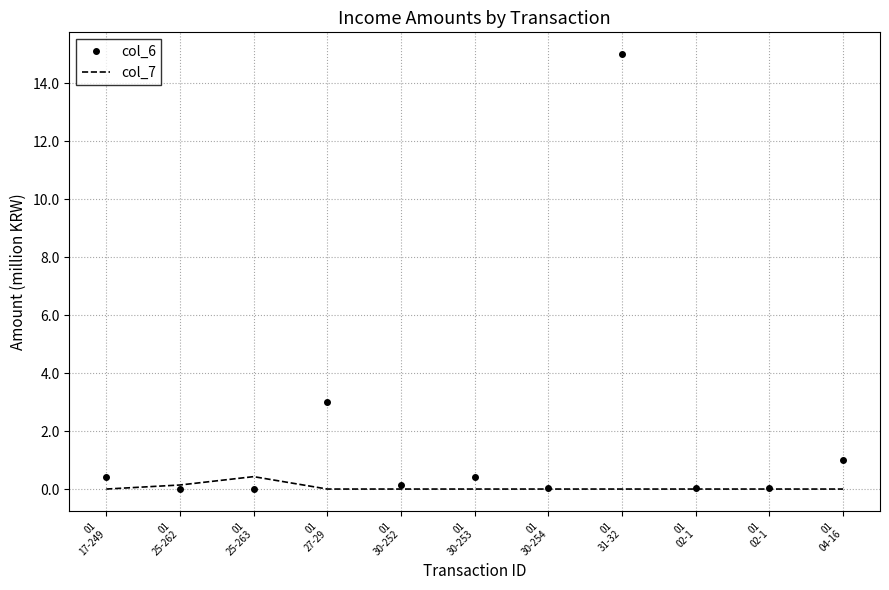

Which category has the highest value across all series?

01
31-32